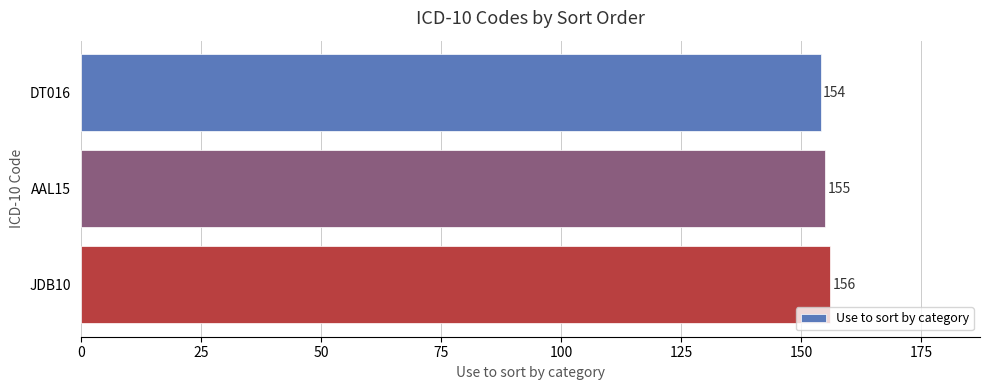

Where is the data nearest to the value 155?

AAL15